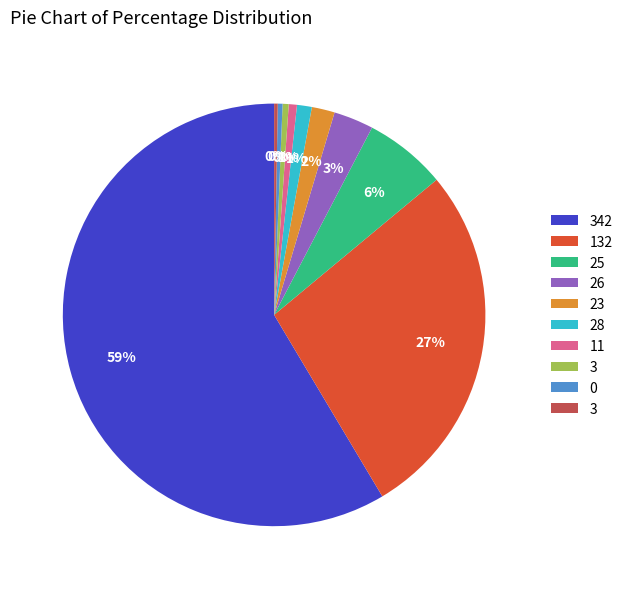

To the nearest percent, what is the average slice percentage?

10%